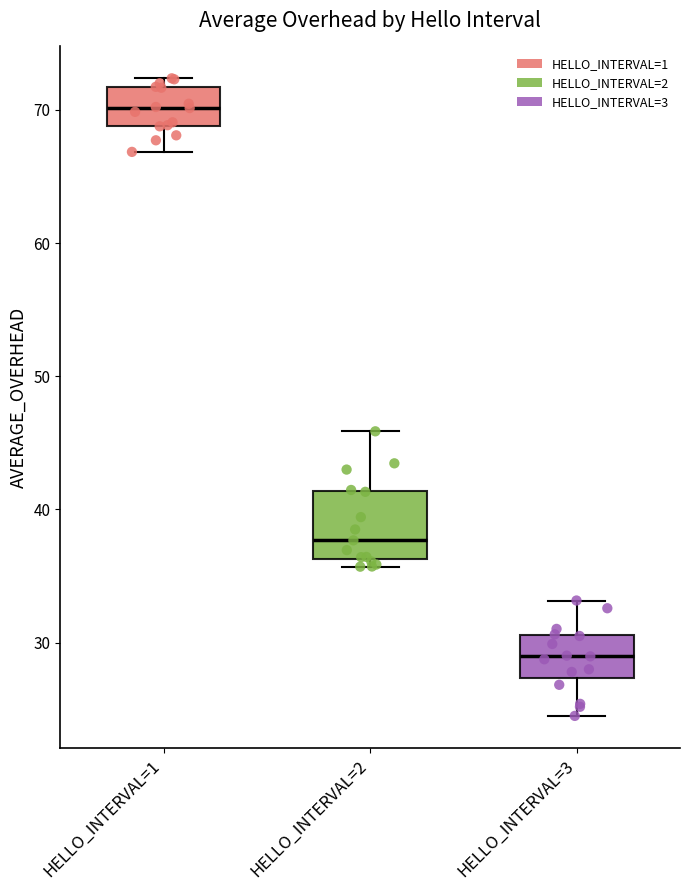

Comparing the boxes themselves (not the whiskers), which one is the tallest?

HELLO_INTERVAL=2